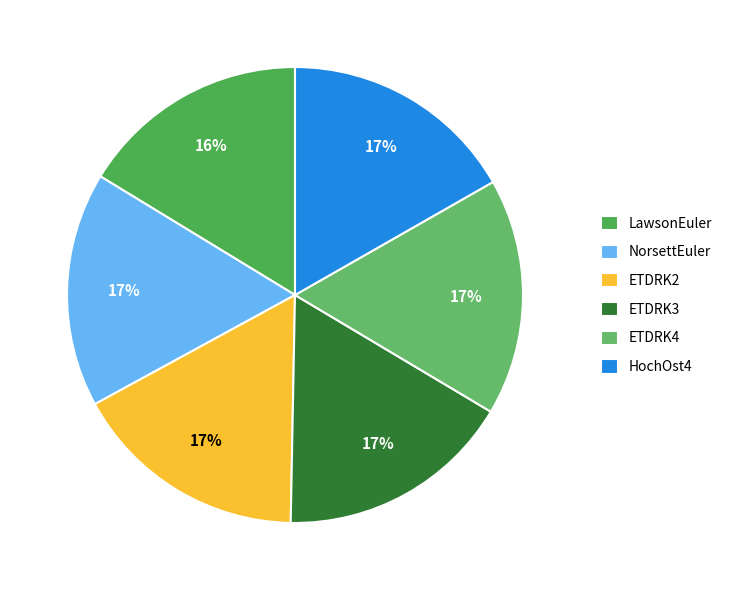

Is there any slice that represents more than half of the pie?

No